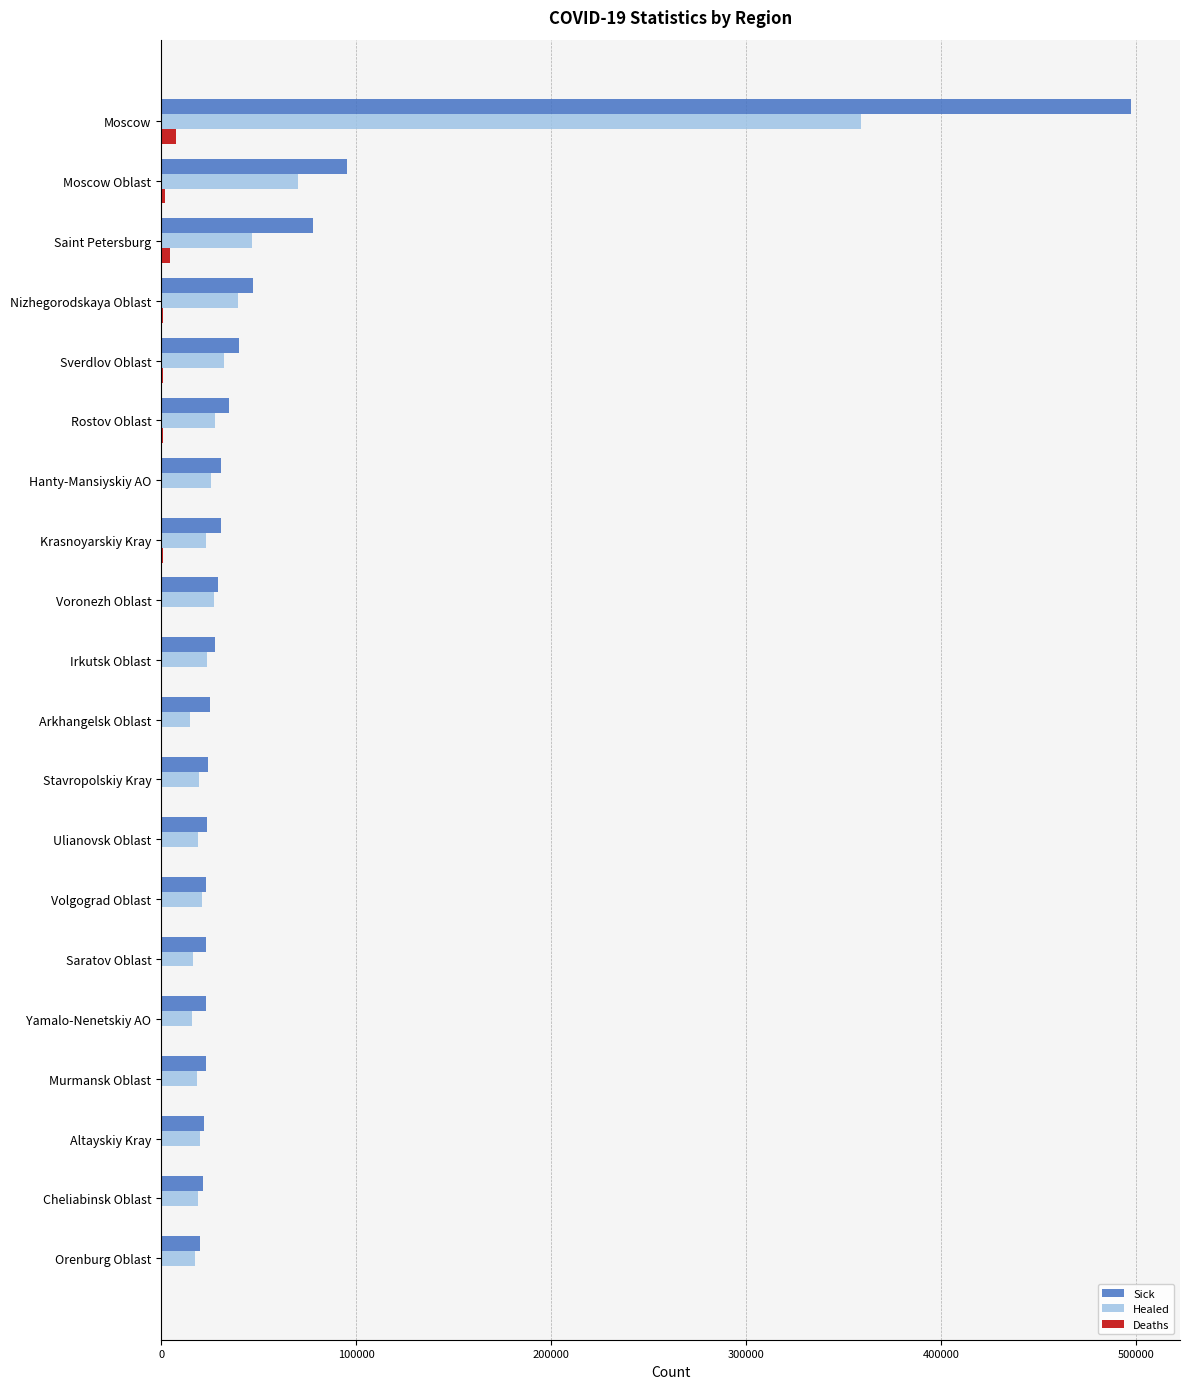

Is the value of Deaths at Arkhangelsk Oblast greater than the value of Healed at Stavropolskiy Kray?

No